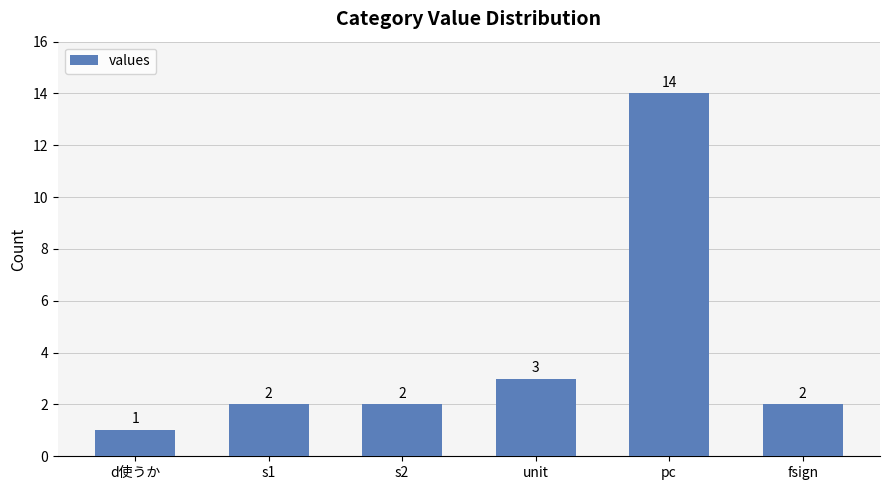

What position from the right is d使うか?

6